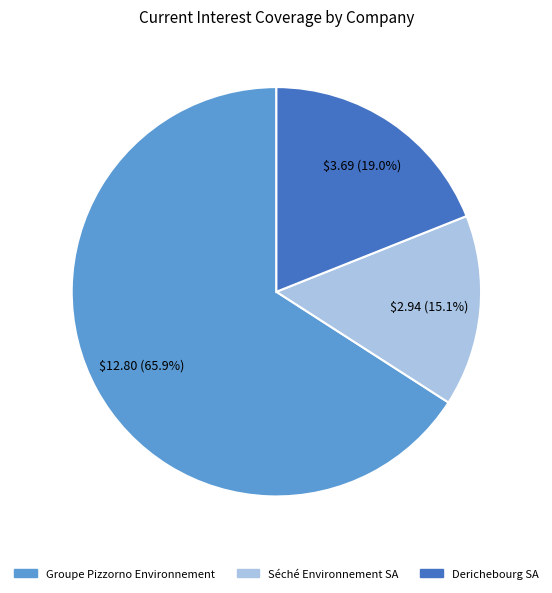

The Groupe Pizzorno Environnement slice represents 66% of the pie. True or false?

True